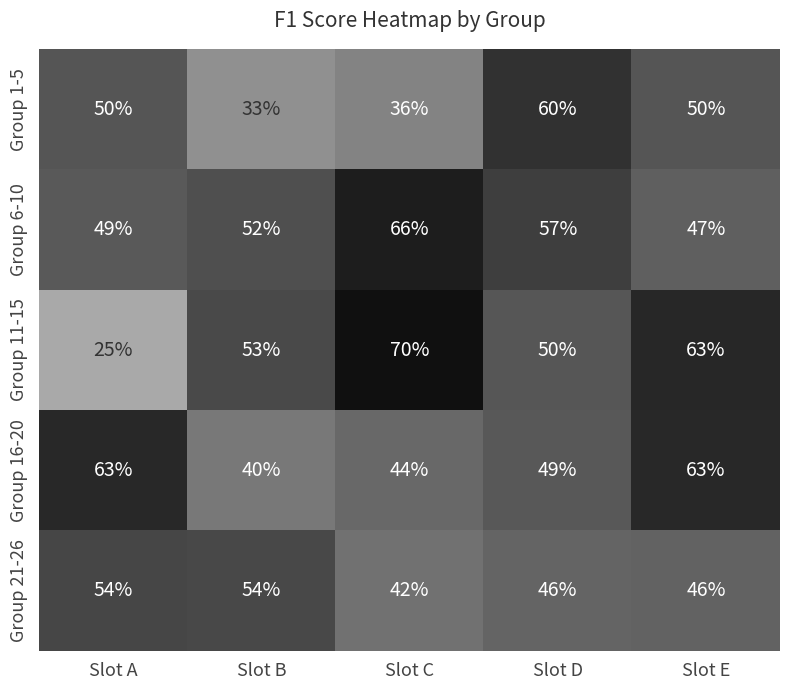

Reading left to right, transcribe all the data shown in this chart.

Group 1-5: 50	33	36	60	50
Group 6-10: 49	52	66	57	47
Group 11-15: 25	53	70	50	63
Group 16-20: 63	40	44	49	63
Group 21-26: 54	54	42	46	46